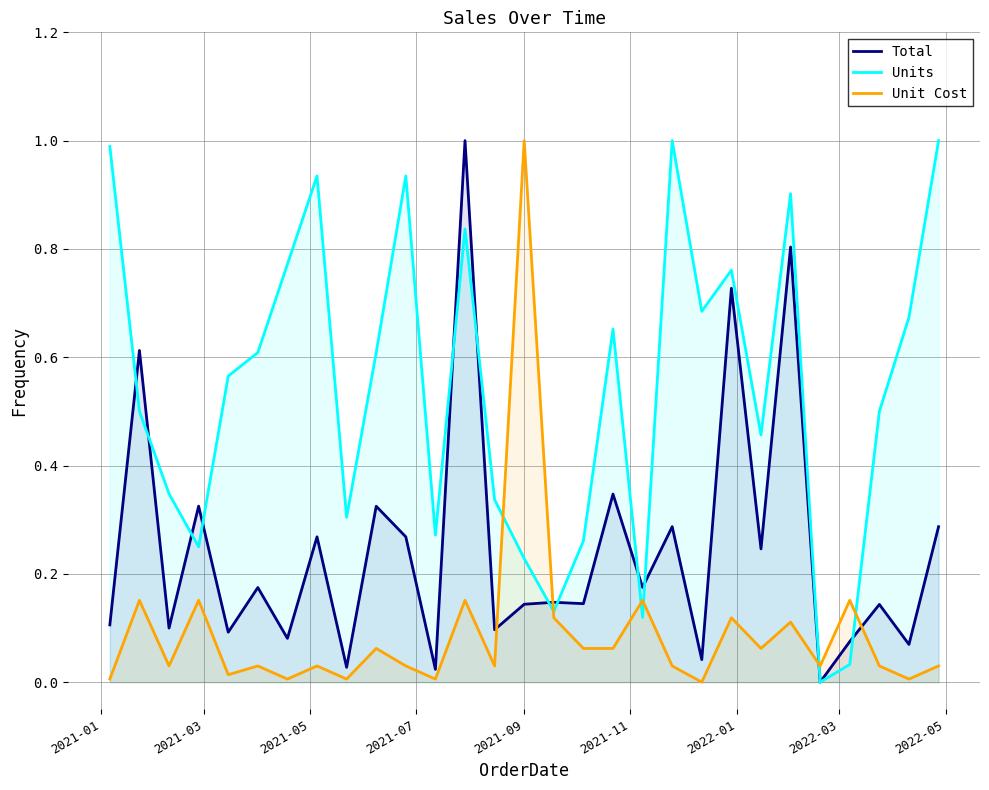

Does the chart display data point markers on the line(s)?

No